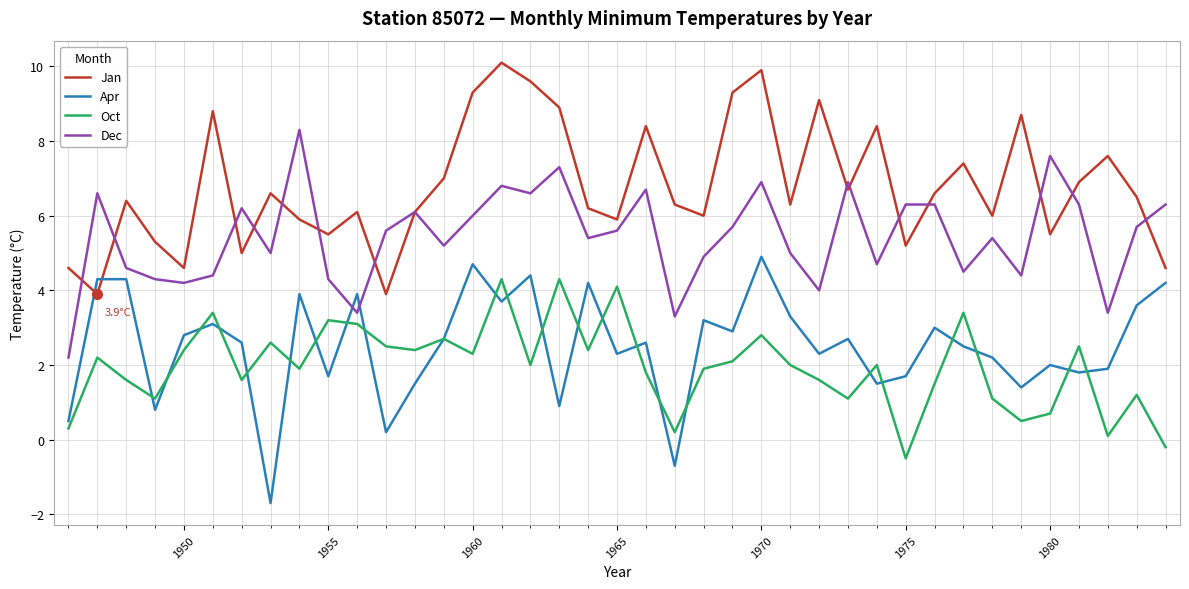

True or false: Dec and Oct cross at least once.

False